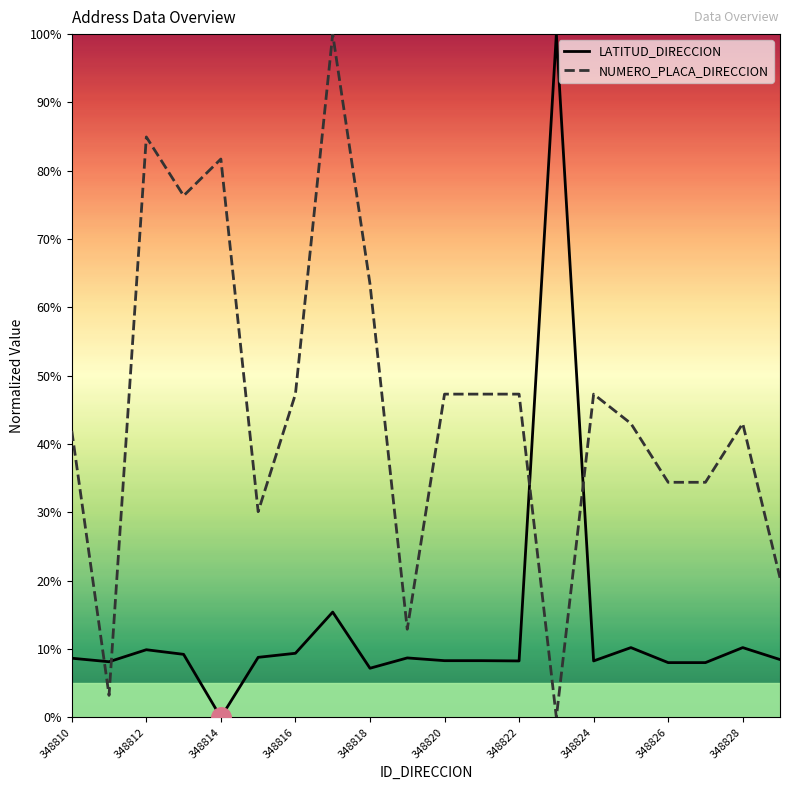

Does the chart have visible grid lines?

No